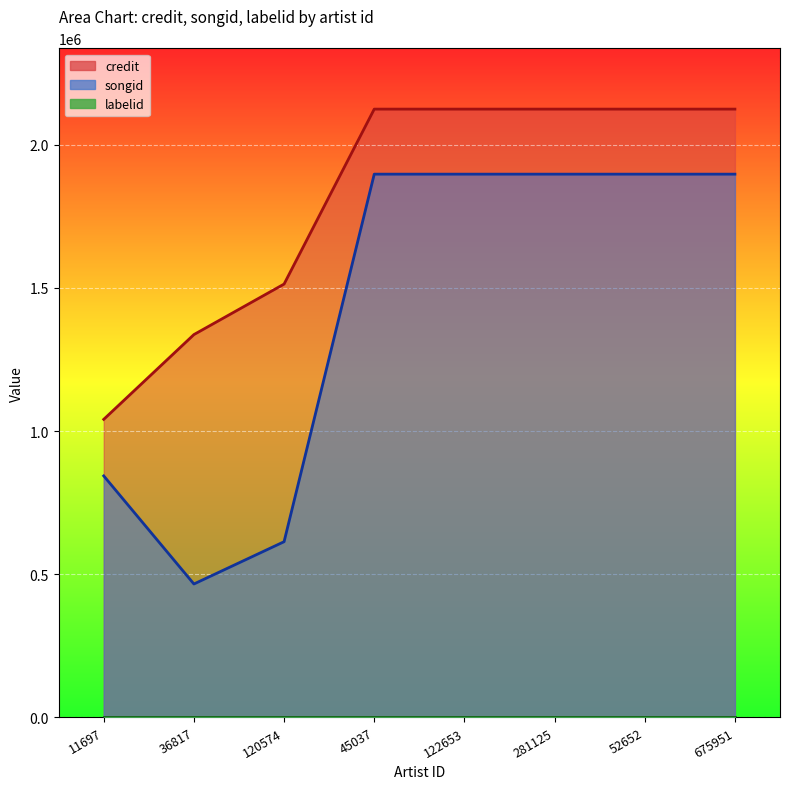

What is the highest value of the credit series?

2124507